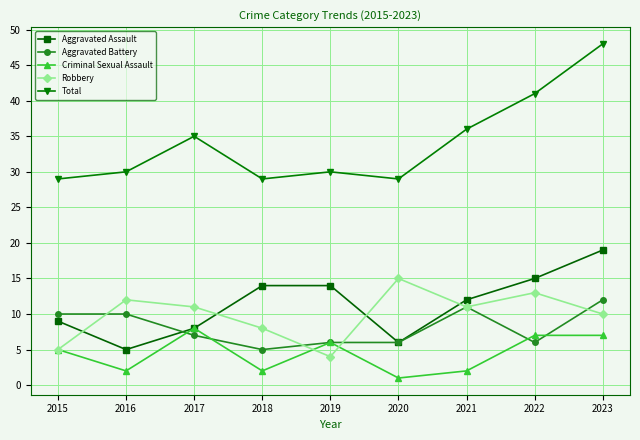

Reading left to right, list all the values displayed in this chart.

Aggravated Assault: 2015=9	2016=5	2017=8	2018=14	2019=14	2020=6	2021=12	2022=15	2023=19
Aggravated Battery: 2015=10	2016=10	2017=7	2018=5	2019=6	2020=6	2021=11	2022=6	2023=12
Criminal Sexual Assault: 2015=5	2016=2	2017=8	2018=2	2019=6	2020=1	2021=2	2022=7	2023=7
Robbery: 2015=5	2016=12	2017=11	2018=8	2019=4	2020=15	2021=11	2022=13	2023=10
Total: 2015=29	2016=30	2017=35	2018=29	2019=30	2020=29	2021=36	2022=41	2023=48